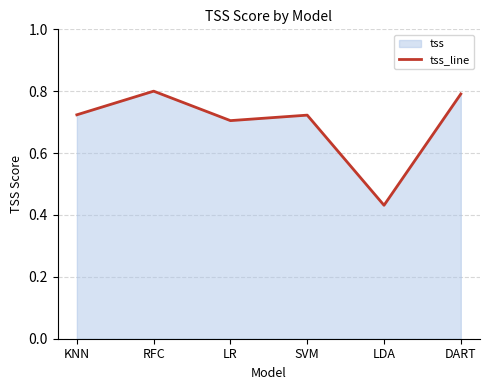

What is the difference between the maximum and minimum values?

0.4